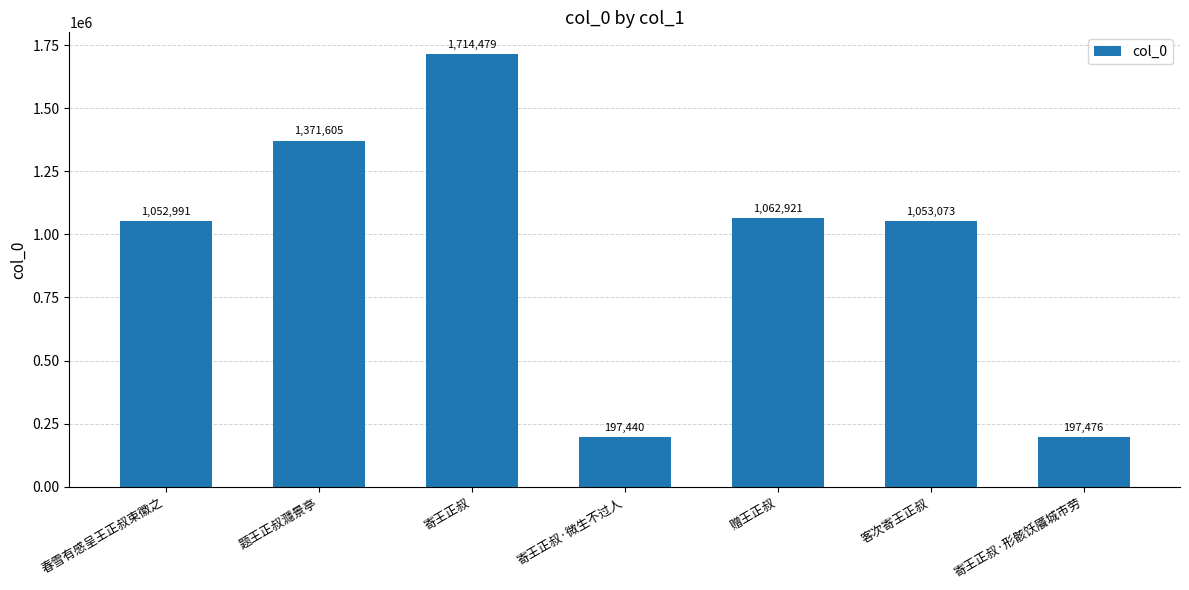

Reading left to right, what are all the values shown in this chart?

1052991	1371605	1714479	197440	1062921	1053073	197476